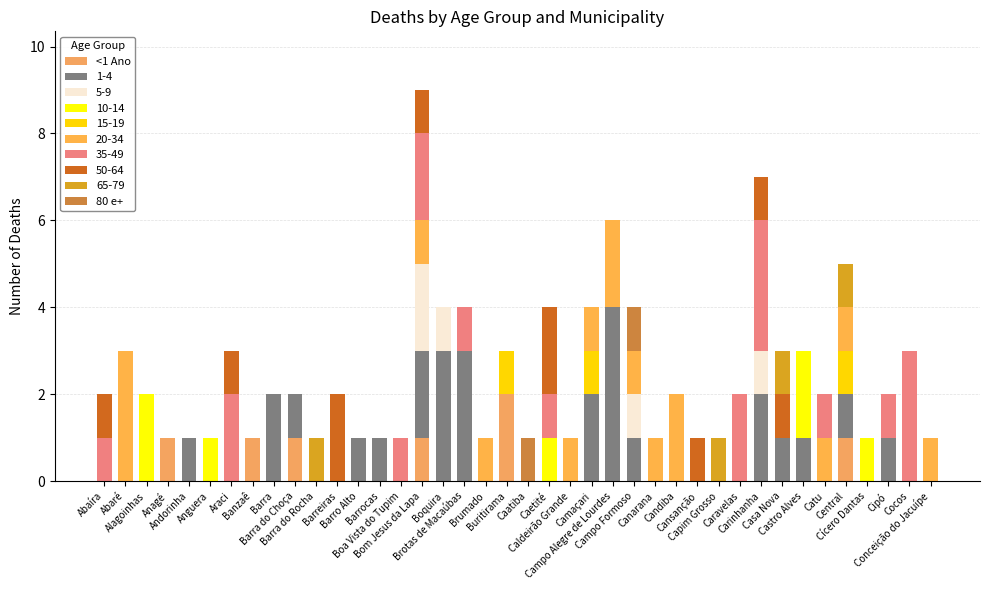

Are the bars horizontal?

No